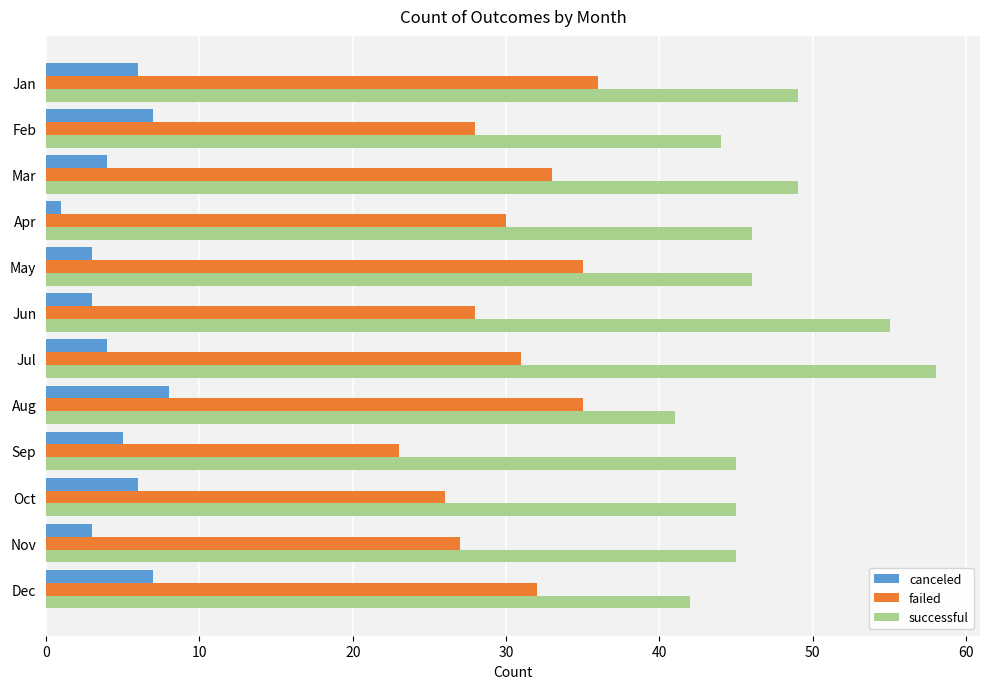

At which category does the chart reach its minimum across all series?

Apr